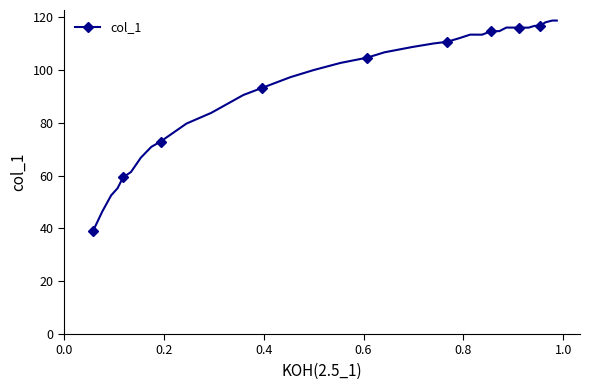

What is the value of the 18th point from the left?

106.6